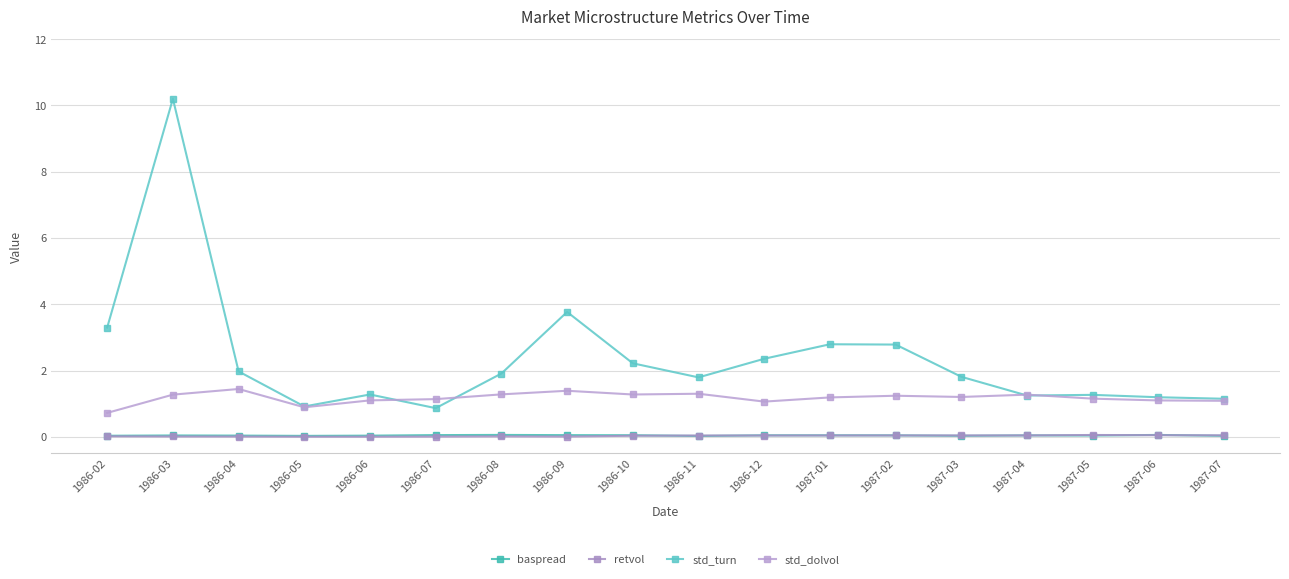

Does the chart display data point markers on the line(s)?

Yes